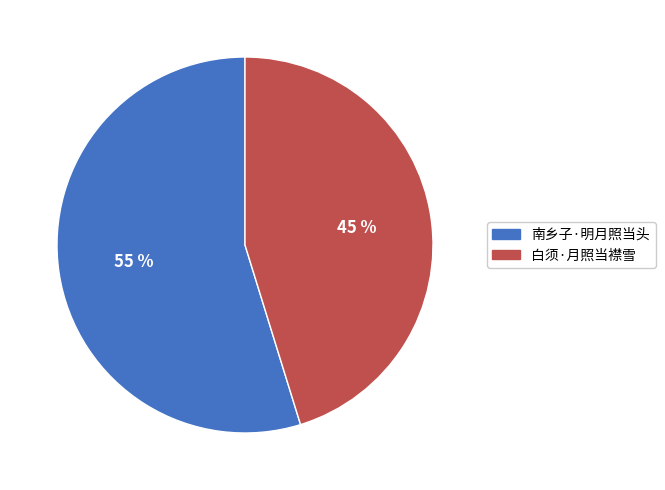

Rank the categories by value from highest to lowest.

南乡子·明月照当头, 白须·月照当襟雪